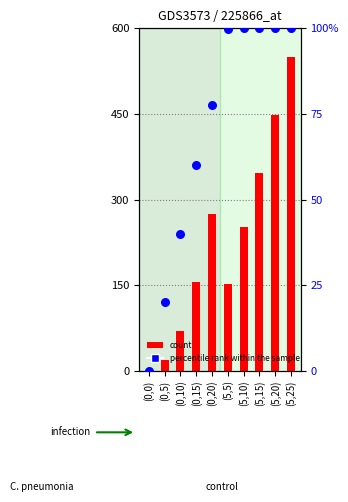

Which series has the largest Y range (max minus min)?

Costo almacenamiento [$]